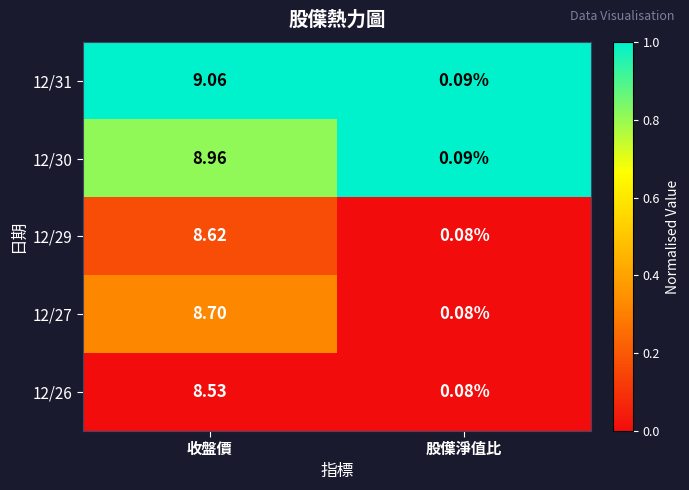

Where does the 12/29 series first go above 8?

收盤價